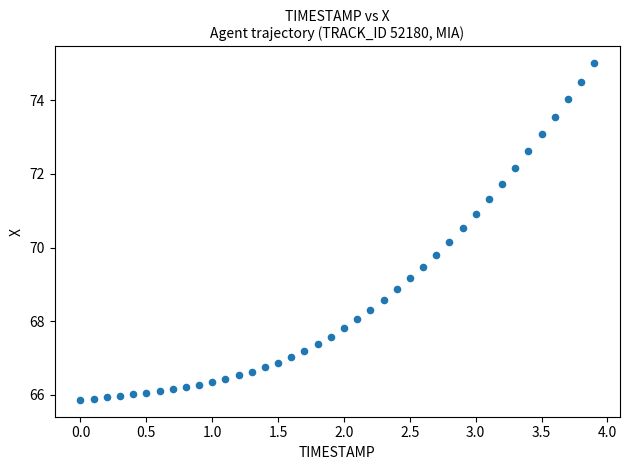

What is the range of X values (max minus min)?

3.9